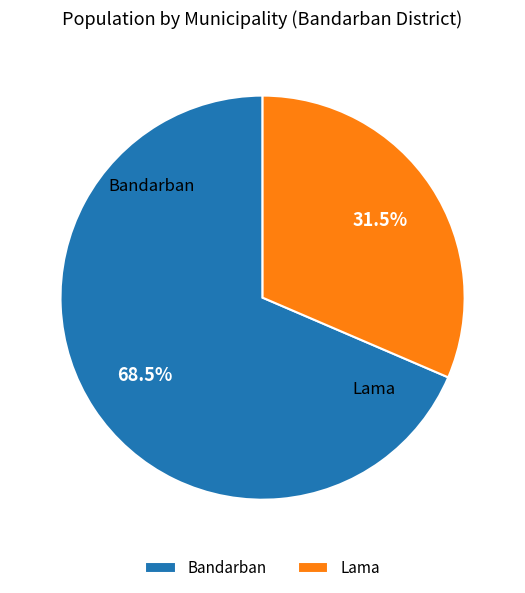

What is the smallest slice in the pie chart?

Lama